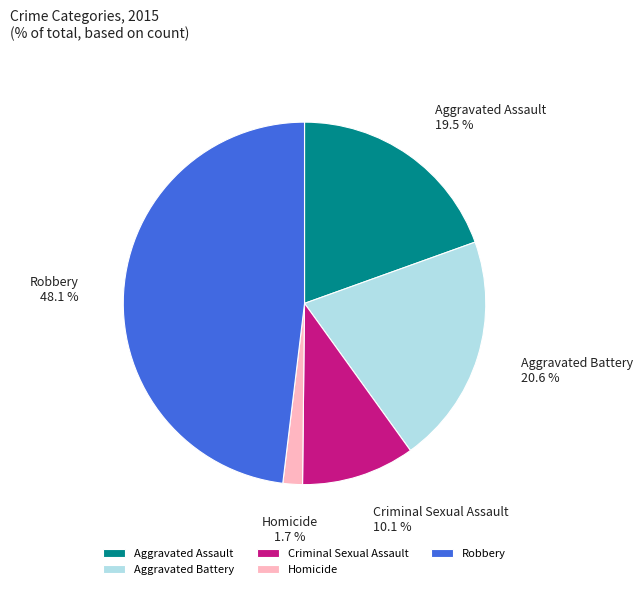

What percentage is the Robbery slice, to the nearest percent?

48%